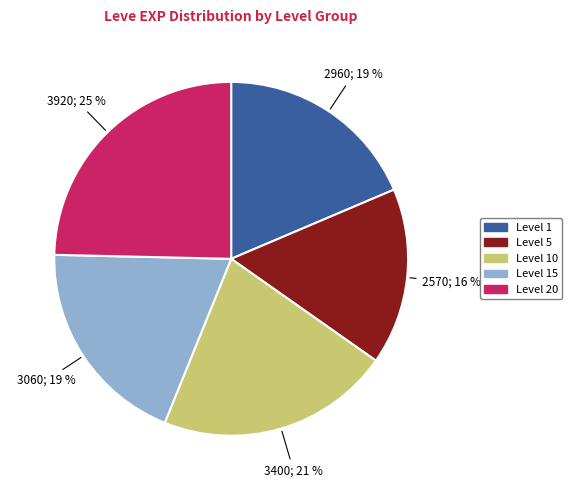

To the nearest percent, what is the average slice percentage?

20%